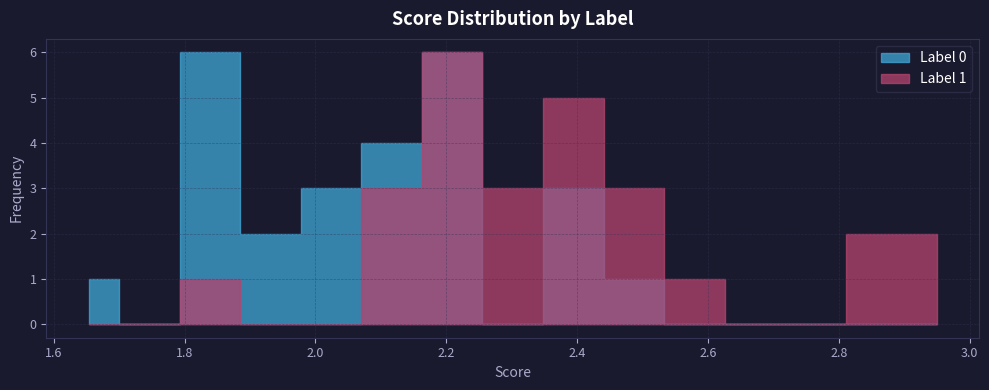

Reading right to left, transcribe all the data shown in this chart.

label_0_scores: 25=2.5	24=2.4	23=2.4	22=2.2	21=2.2	20=2.2	19=1.9	18=2.0	17=1.8	16=2.2	15=2.1	14=1.8	13=1.9	12=2.3	11=1.9	10=1.9	9=2.1	8=2.2	7=2.0	6=1.9	5=2.2	4=2.0	3=2.1	2=1.6	1=1.8	0=2.1
label_1_scores: 25=2.9	24=2.5	23=2.1	22=2.1	21=2.2	20=2.2	19=2.1	18=2.4	17=3.0	16=2.4	15=2.2	14=2.4	13=2.5	12=2.4	11=2.9	10=2.2	9=2.2	8=2.3	7=2.9	6=2.5	5=2.6	4=2.2	3=2.3	2=2.3	1=2.4	0=1.8